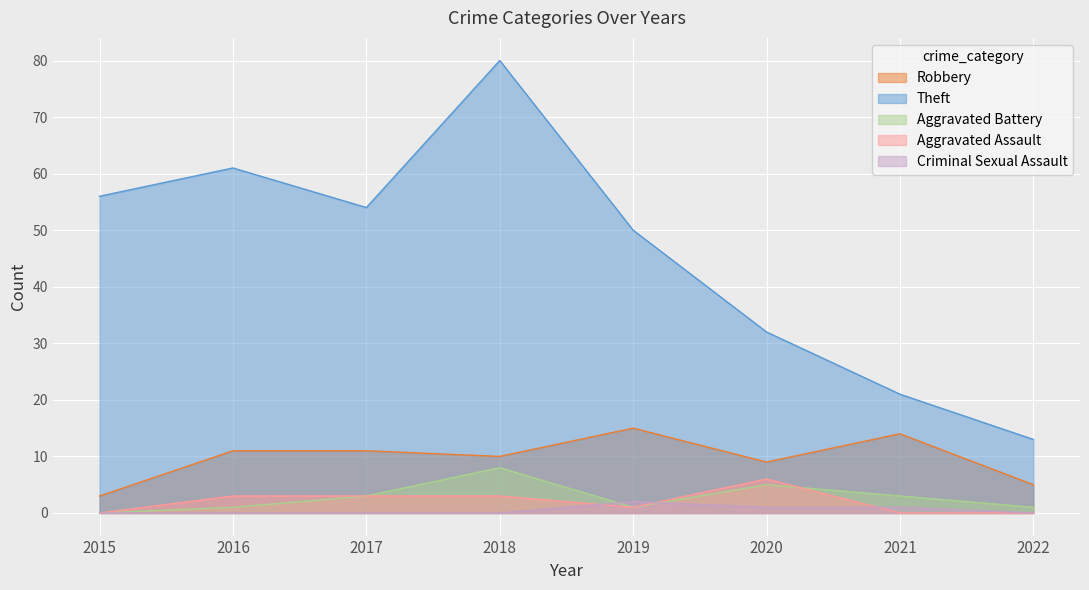

In Criminal Sexual Assault, how many points are higher than both neighbors (excluding endpoints)?

1